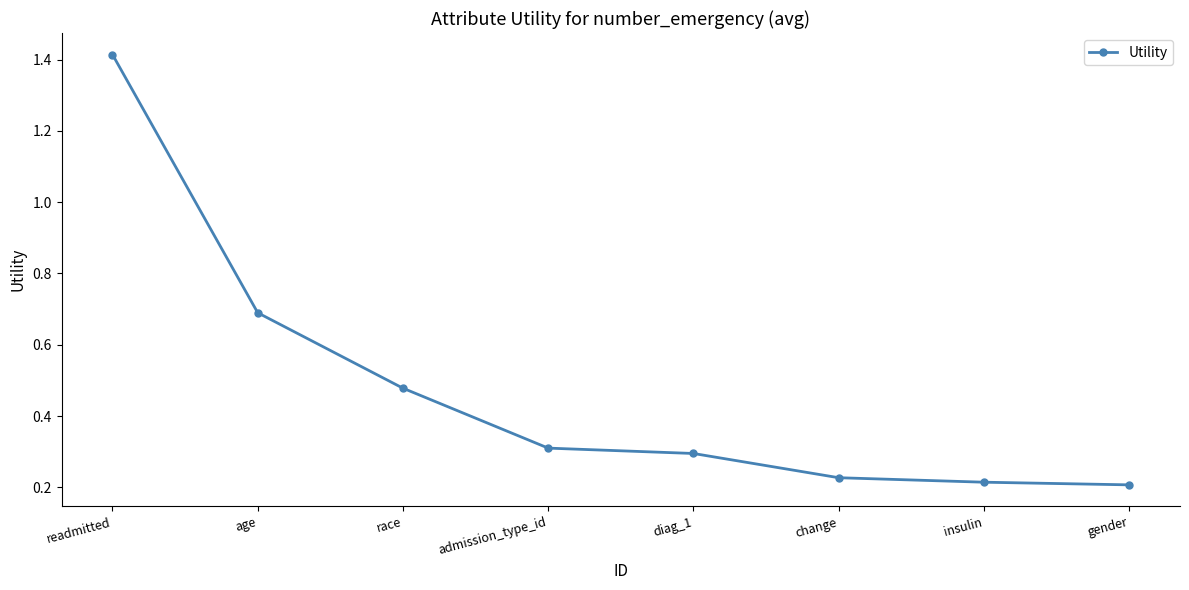

What is the sum of all values?

3.8